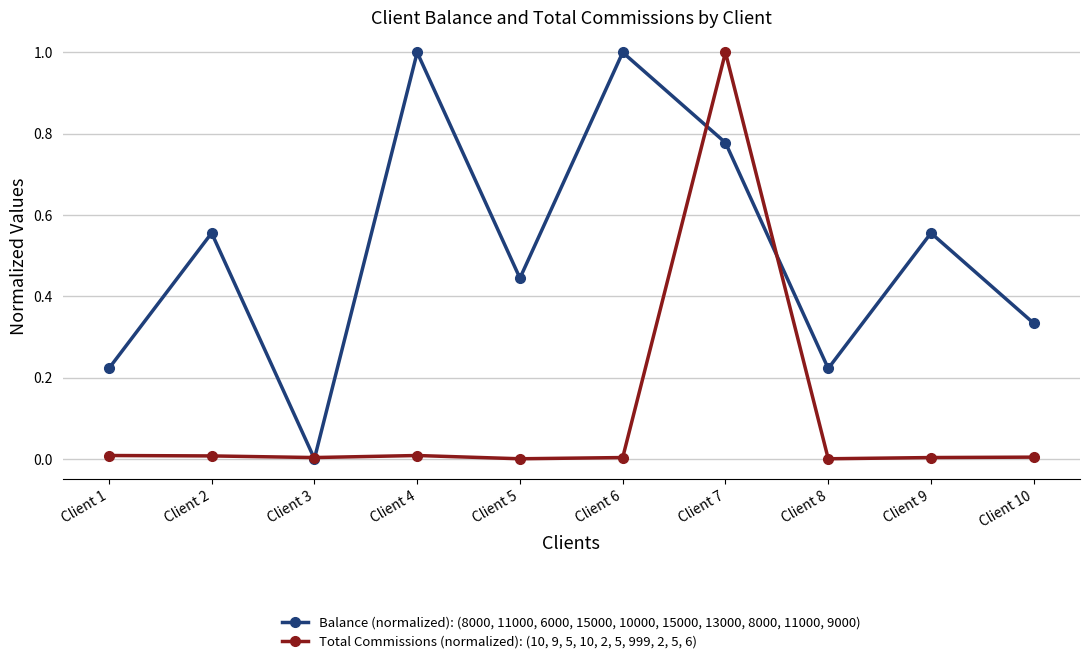

After their last crossing, which series has the higher values: Balance (normalized): (8000, 11000, 6000, 15000, 10000, 15000, 13000, 8000, 11000, 9000) or Total Commissions (normalized): (10, 9, 5, 10, 2, 5, 999, 2, 5, 6)?

Balance (normalized): (8000, 11000, 6000, 15000, 10000, 15000, 13000, 8000, 11000, 9000)